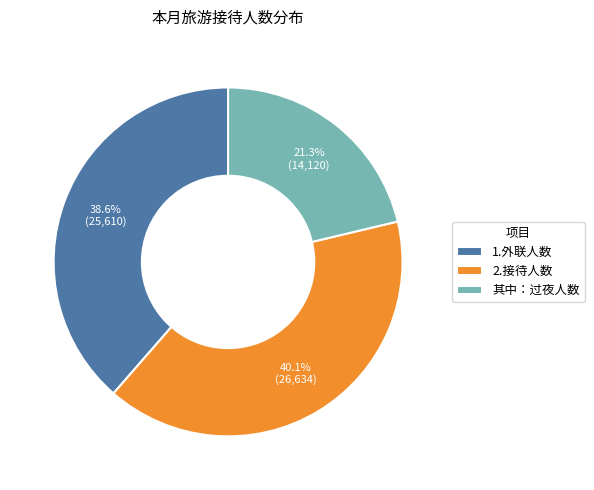

What percentage do 1.外联人数 and 其中：过夜人数 together represent?

59.9%